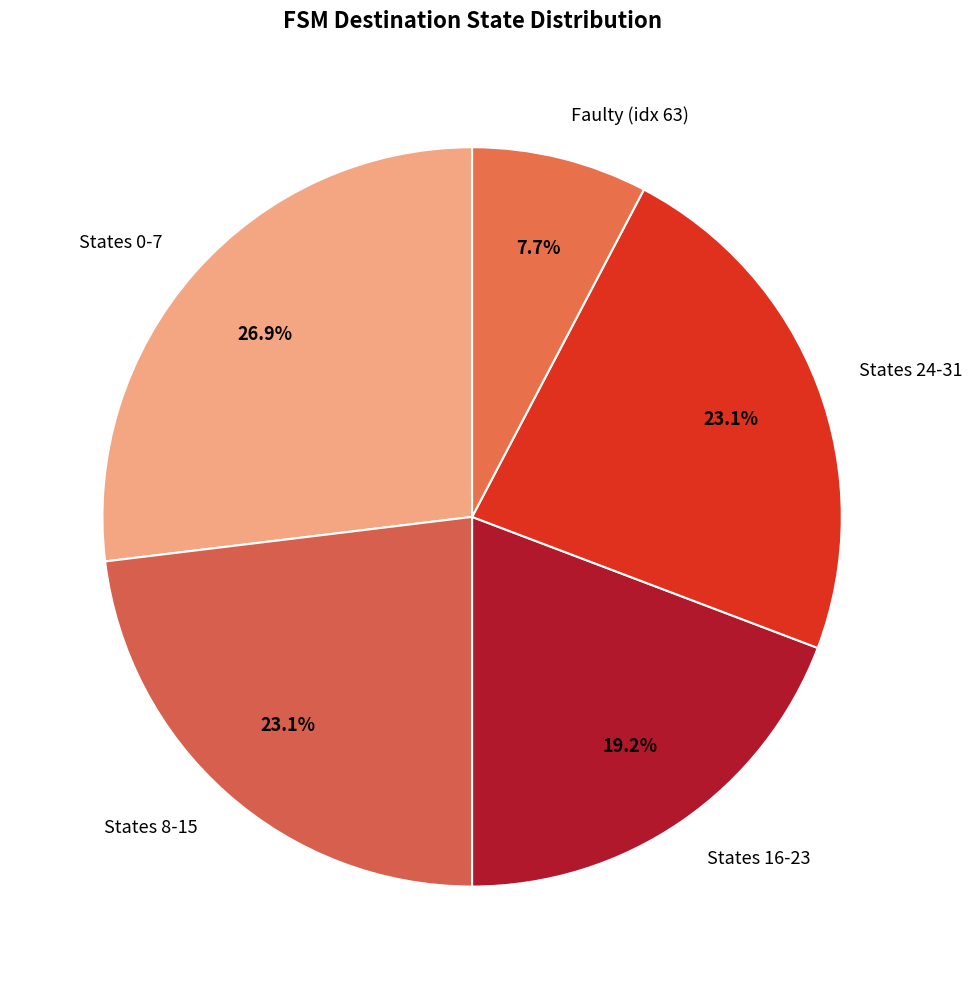

What portion of the pie excludes States 16-23?

80.8%